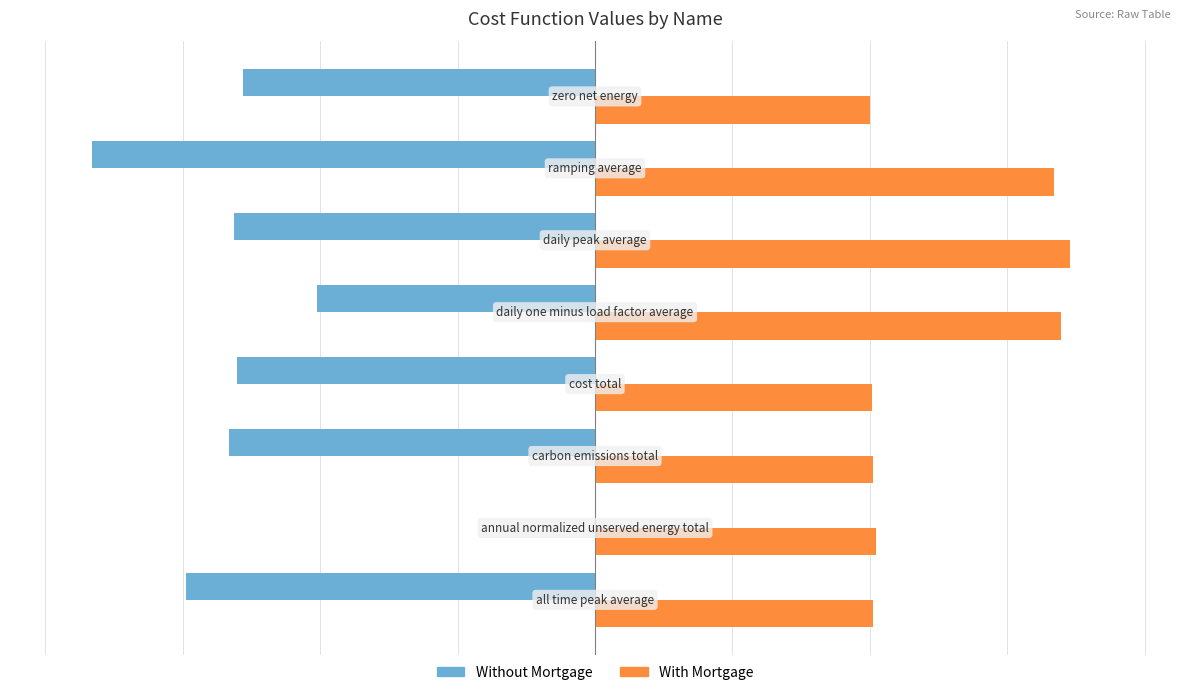

What is the sum of all With Mortgage values?

10.2